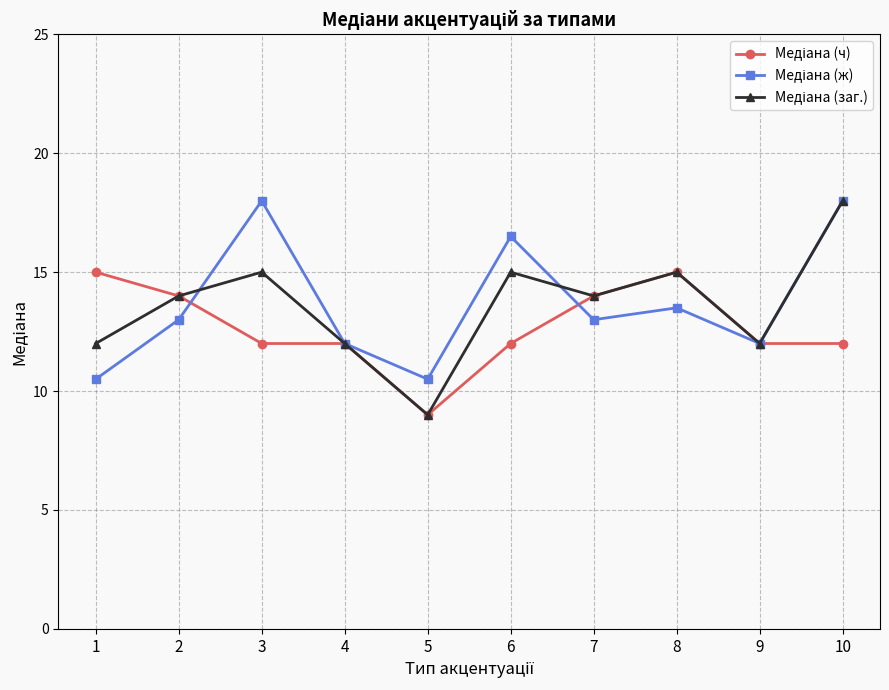

What is the difference between the highest and lowest values at 5?

1.5